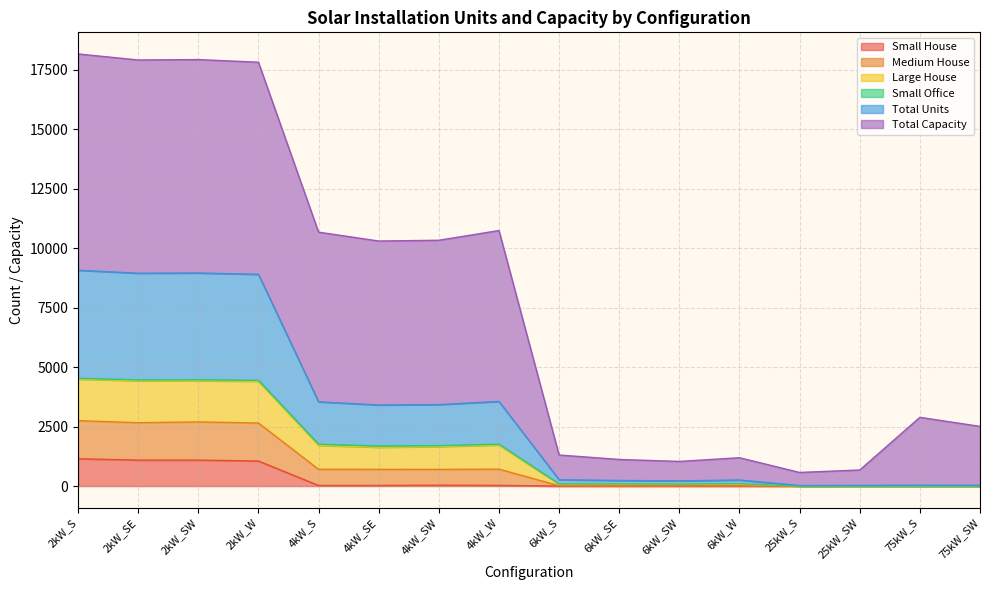

How many interior local valleys does the Medium House series have?

3